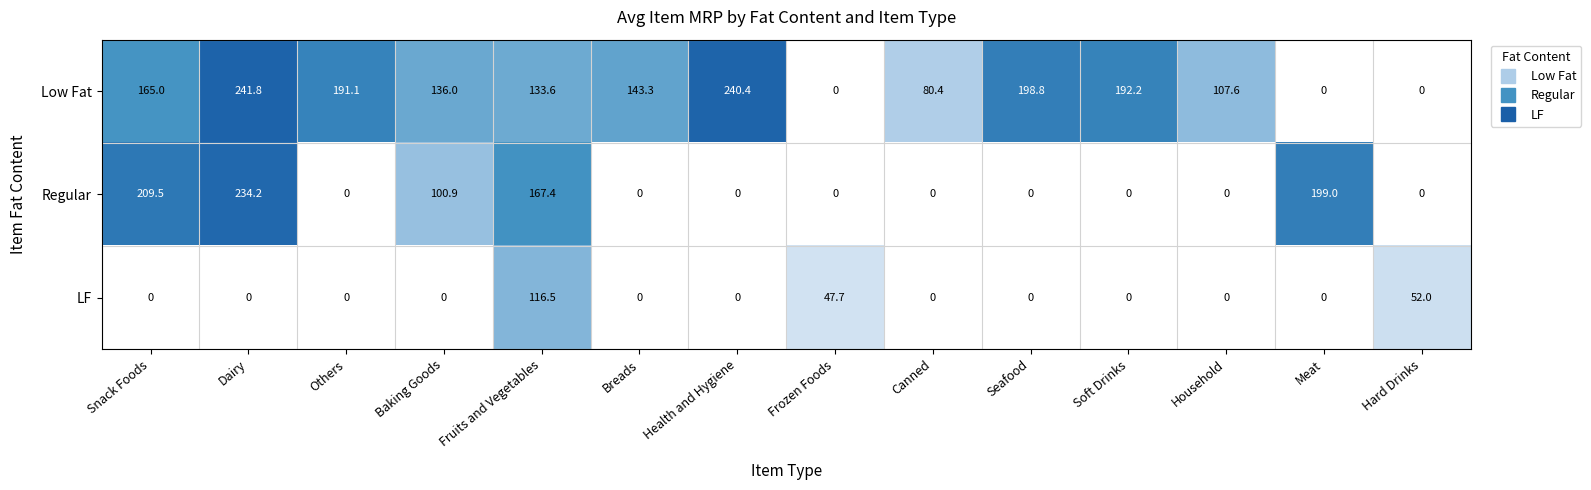

What is the spread (max minus min) of values at Health and Hygiene?

240.4